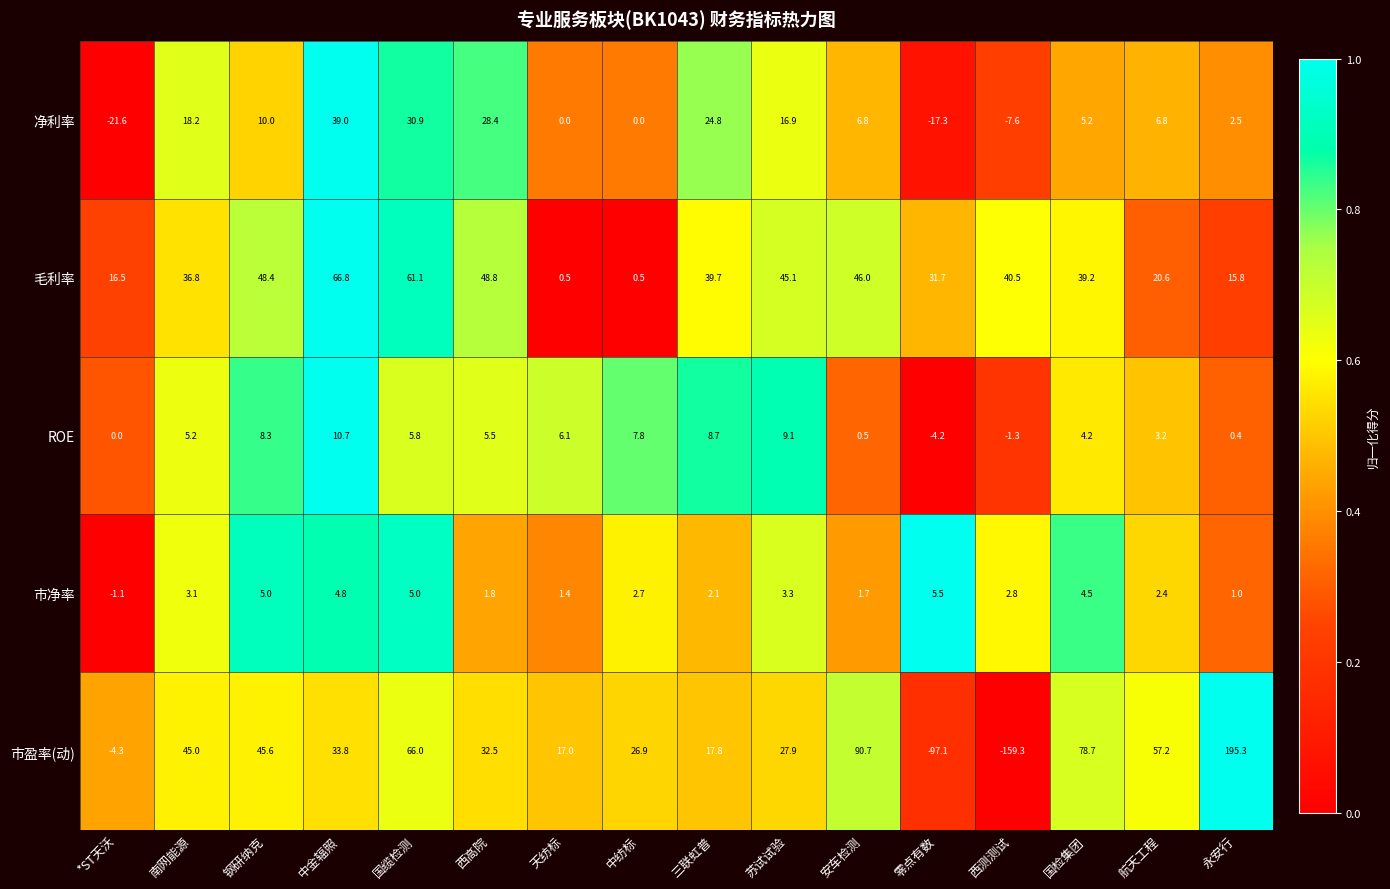

Which series has the largest total across all categories?

毛利率